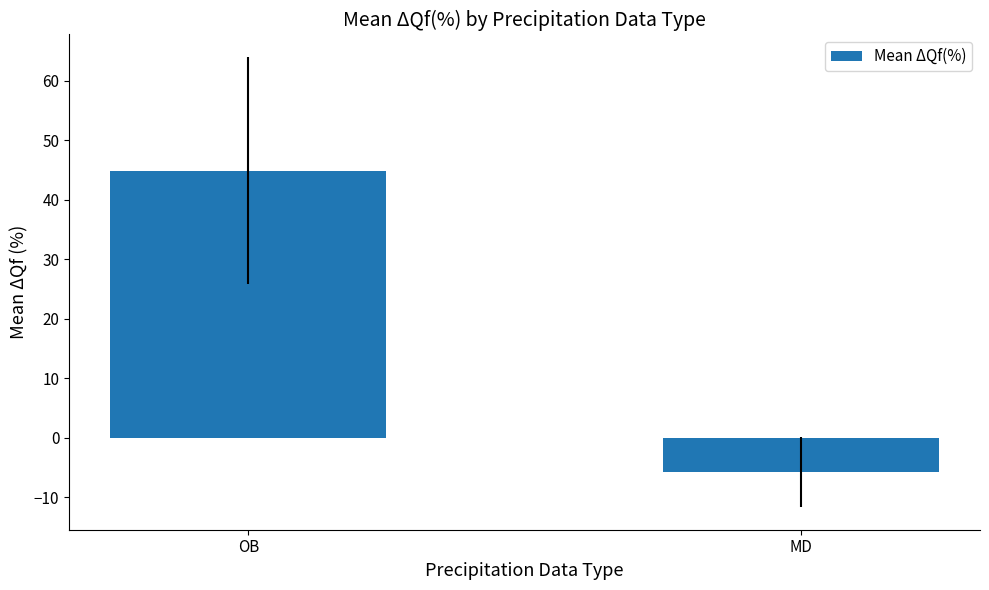

Reading left to right, list all the values displayed in this chart.

44.9	-5.8